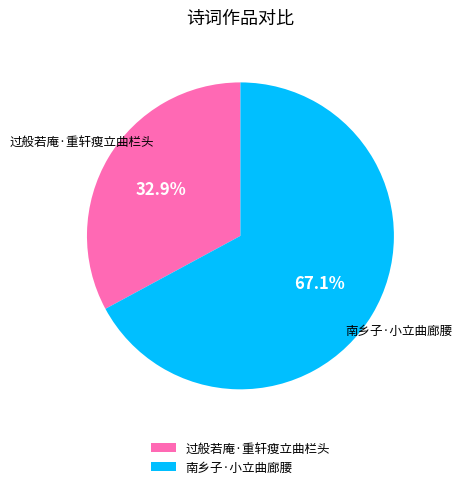

What is the ratio of the value at 过般若庵·重轩瘦立曲栏头 to the value at 南乡子·小立曲廊腰?

0.5